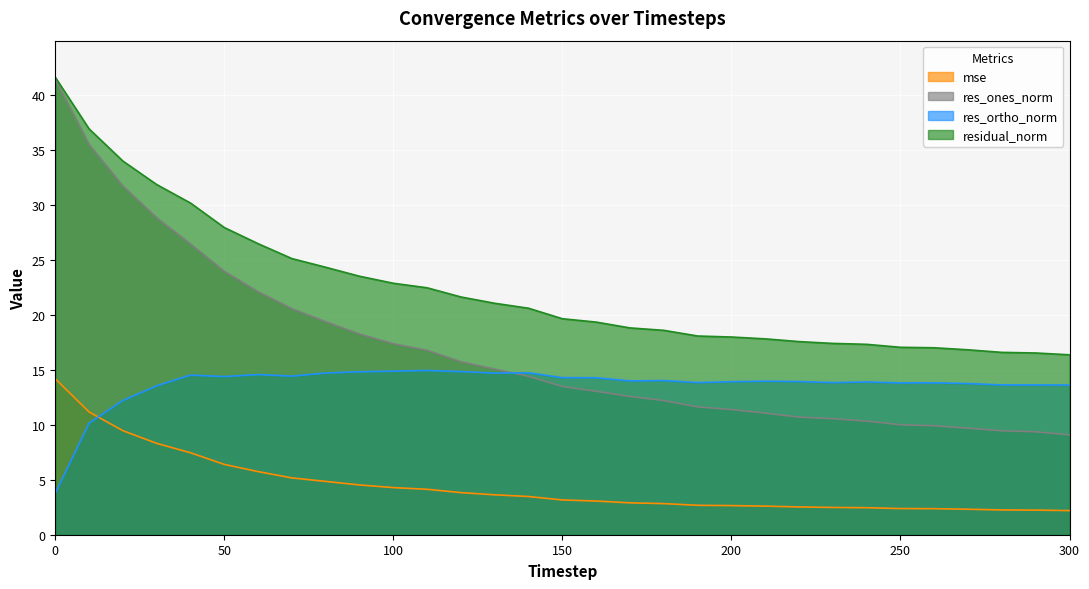

What is the difference between the res_ones_norm values at 80 and 190?

7.7